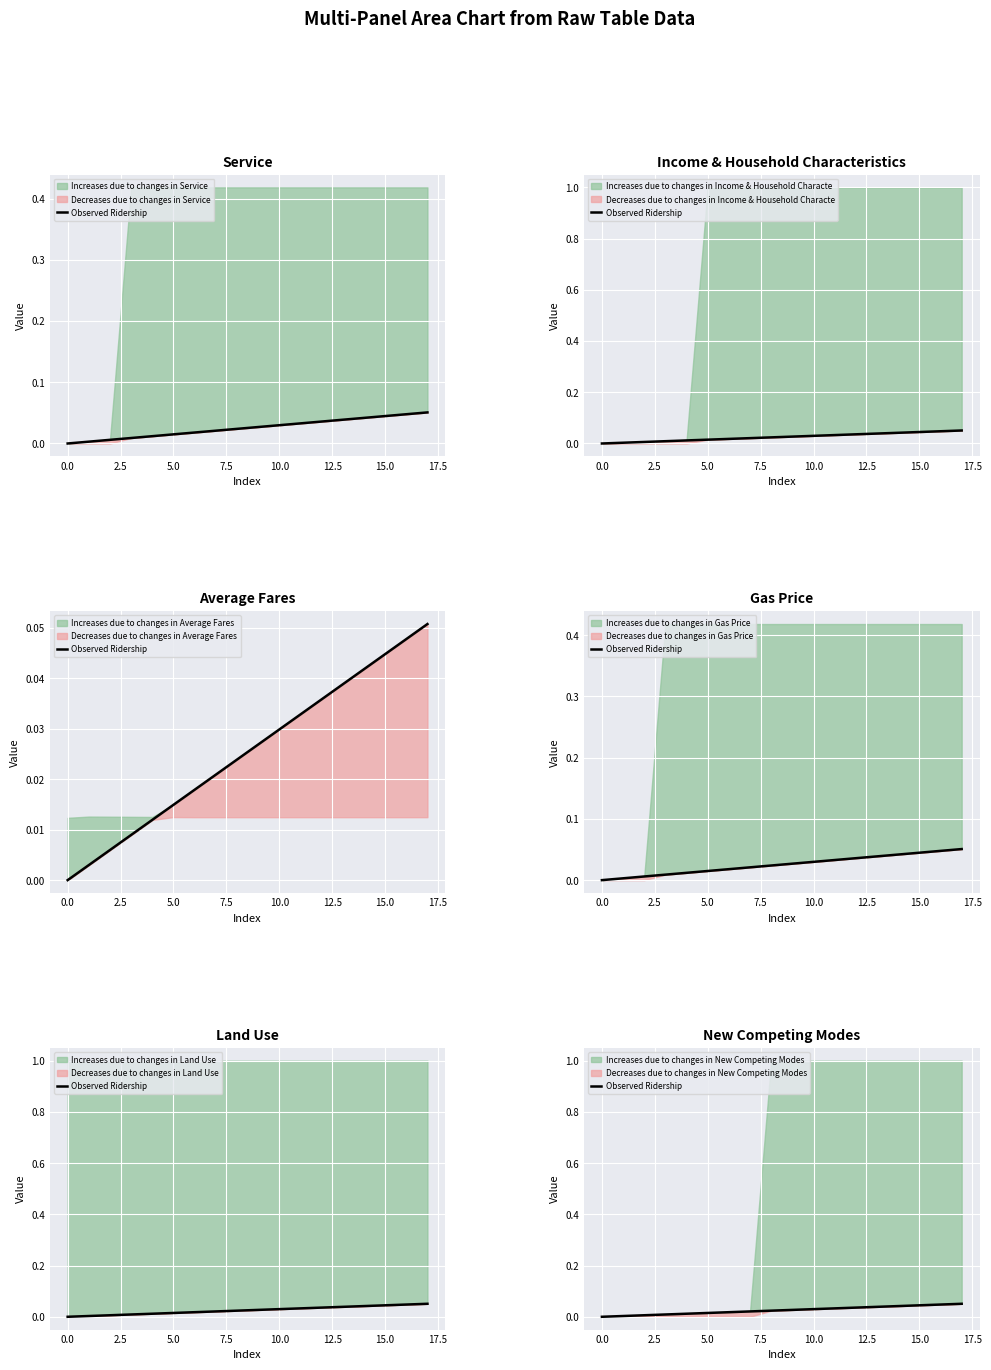

Is it true that the value at 5.0 is 0.0?

True